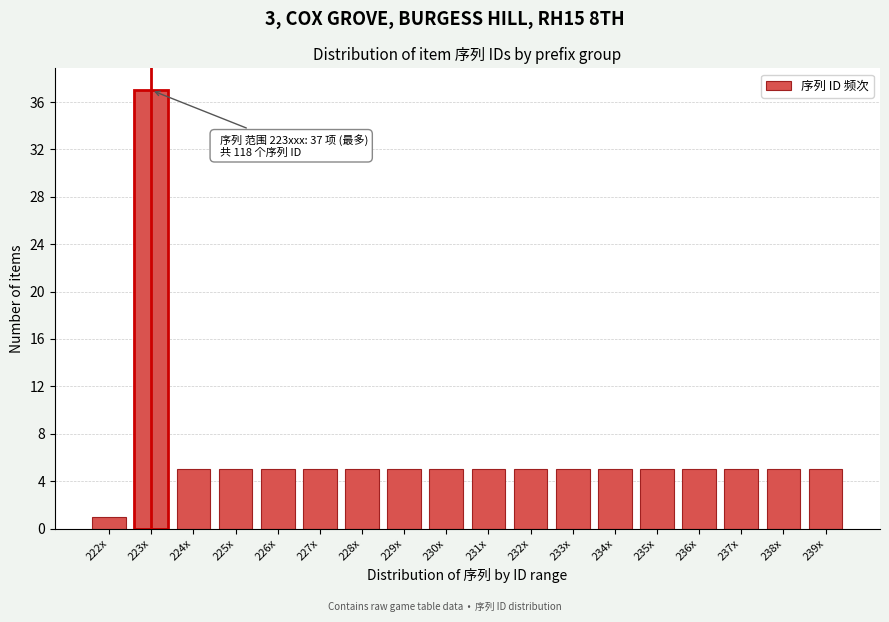

Reading left to right, transcribe all the data shown in this chart.

1	37	5	5	5	5	5	5	5	5	5	5	5	5	5	5	5	5